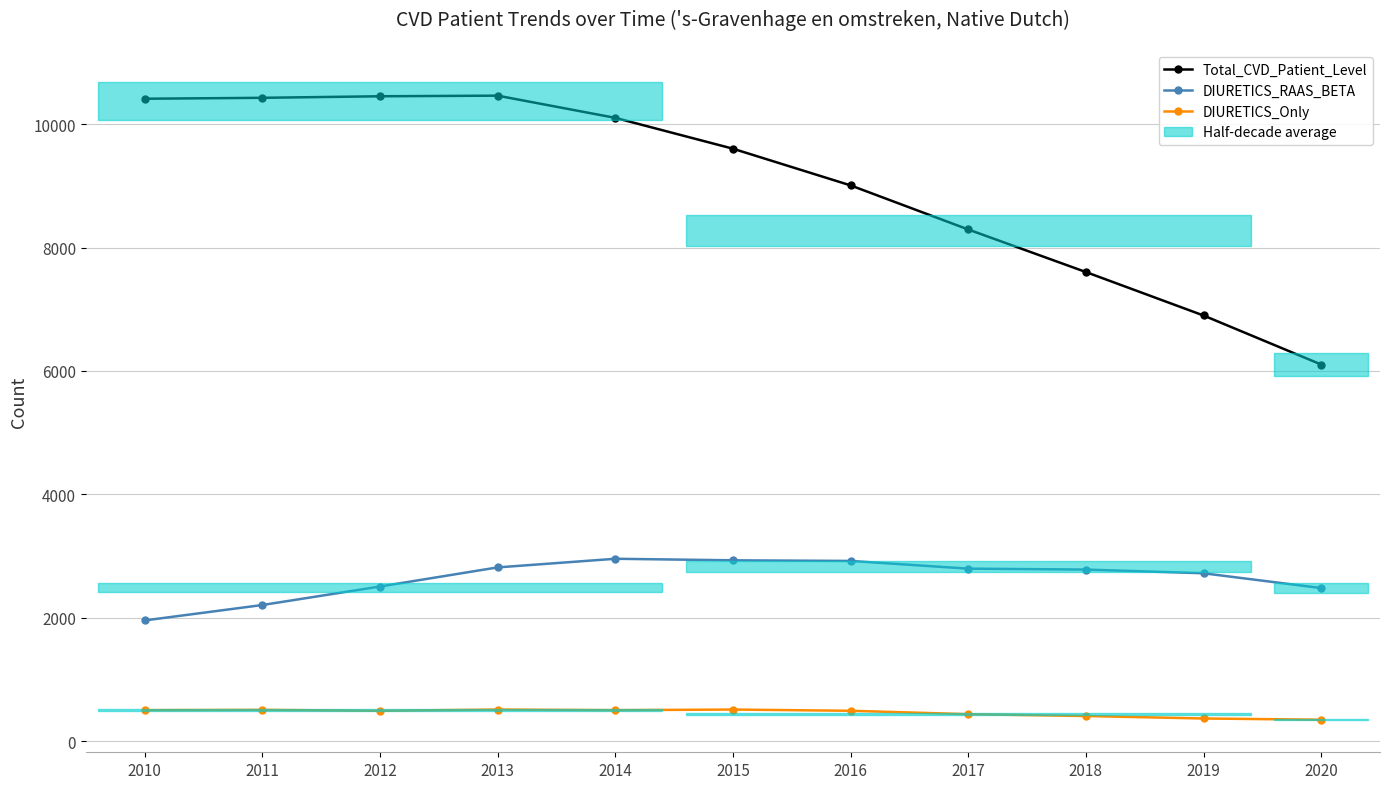

Reading left to right, what are all the values shown in this chart?

Total_CVD_Patient_Level: 10415	10430	10455	10465	10105	9605	9010	8295	7605	6900	6105
DIURETICS_RAAS_BETA: 1955	2205	2505	2815	2955	2930	2920	2795	2780	2720	2480
DIURETICS_Only: 500	505	490	510	500	510	490	435	405	365	345